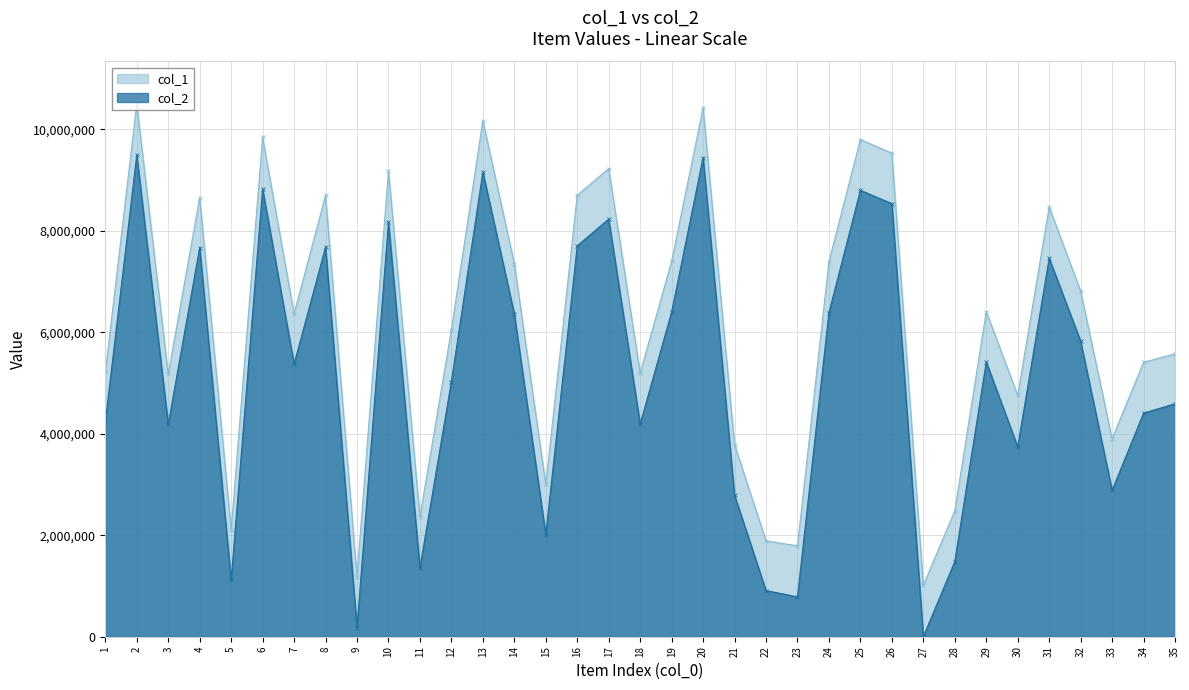

Rank the categories by col_1 value from highest to lowest.

2, 20, 13, 6, 25, 26, 17, 10, 16, 8, 4, 31, 19, 24, 14, 32, 29, 7, 12, 35, 34, 1, 18, 3, 30, 33, 21, 15, 28, 11, 5, 22, 23, 9, 27